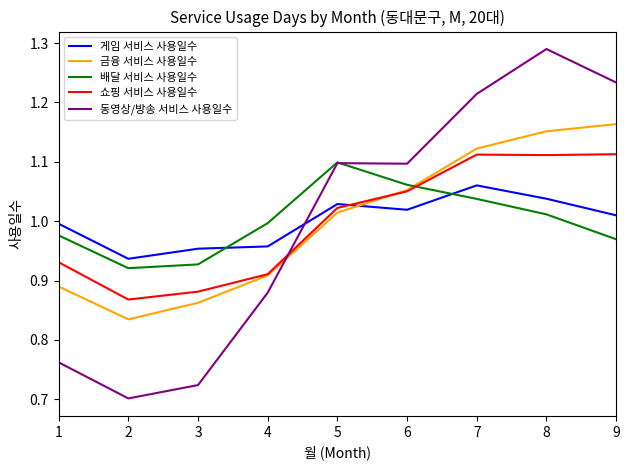

Which series has the widest spread of values?

동영상/방송 서비스 사용일수